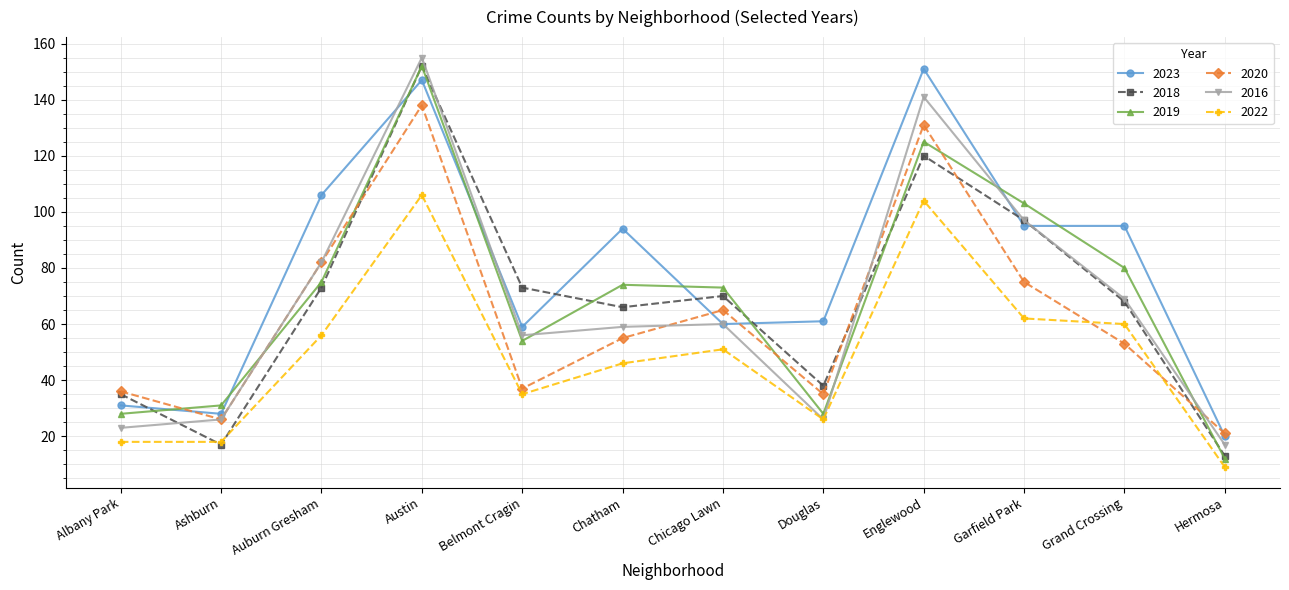

True or false: 2016 has more than 2 interior local peaks.

True